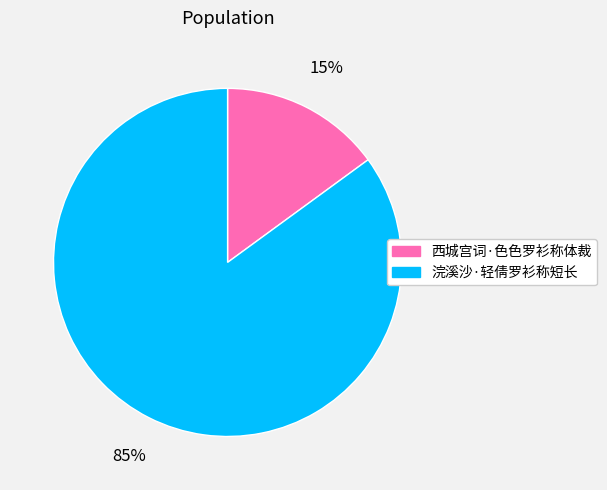

Which slice is the smallest?

西城宫词·色色罗衫称体裁